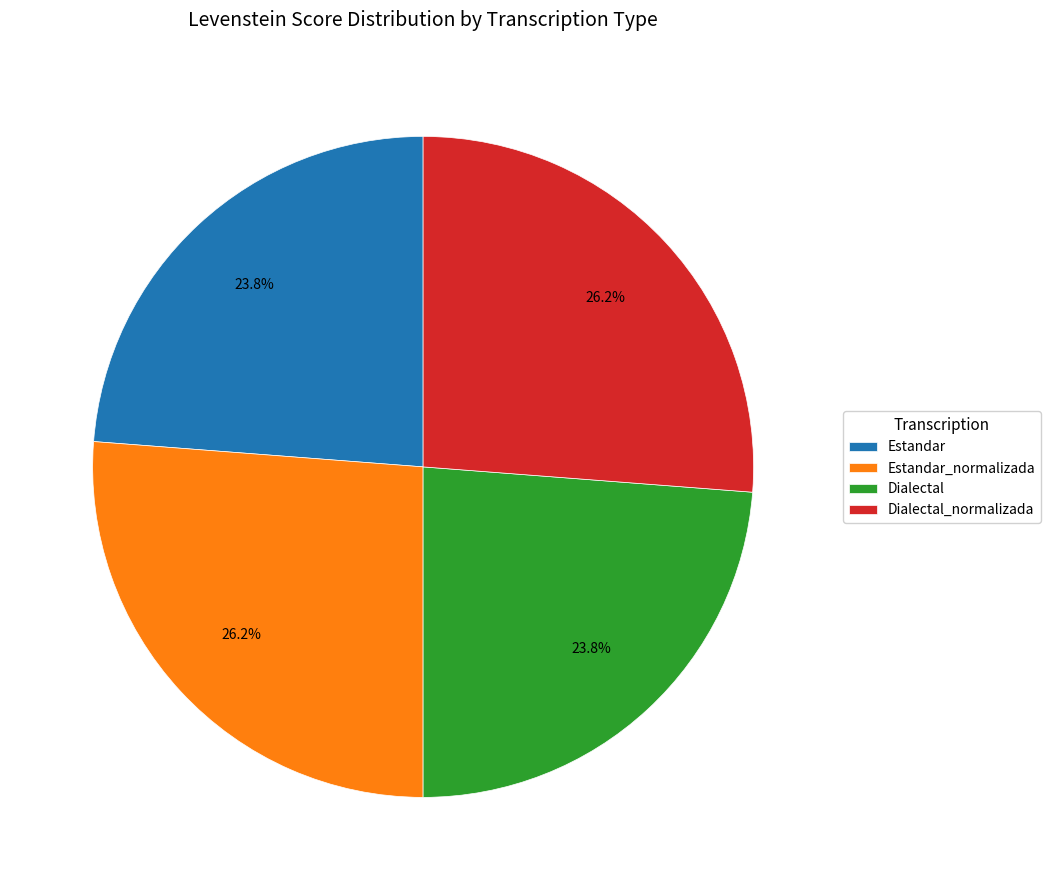

How many segments does this pie chart have?

4